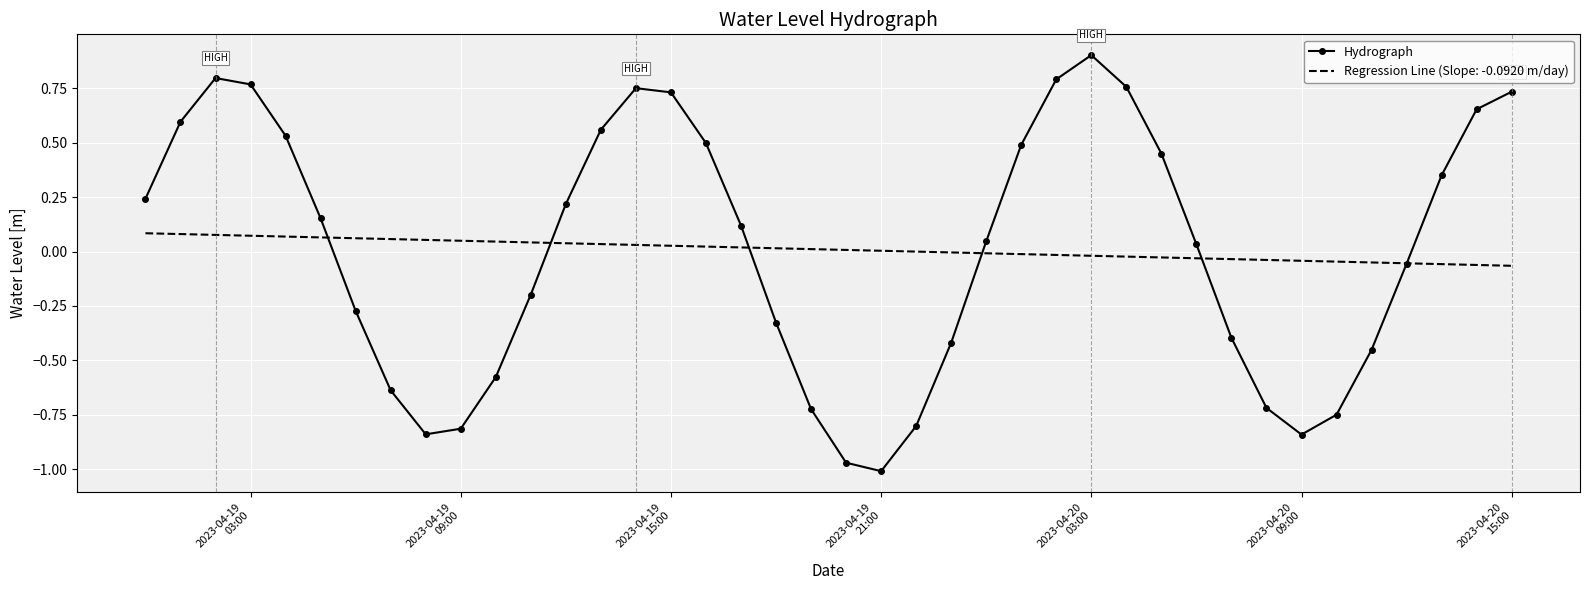

What is the maximum value shown in the chart?

0.9